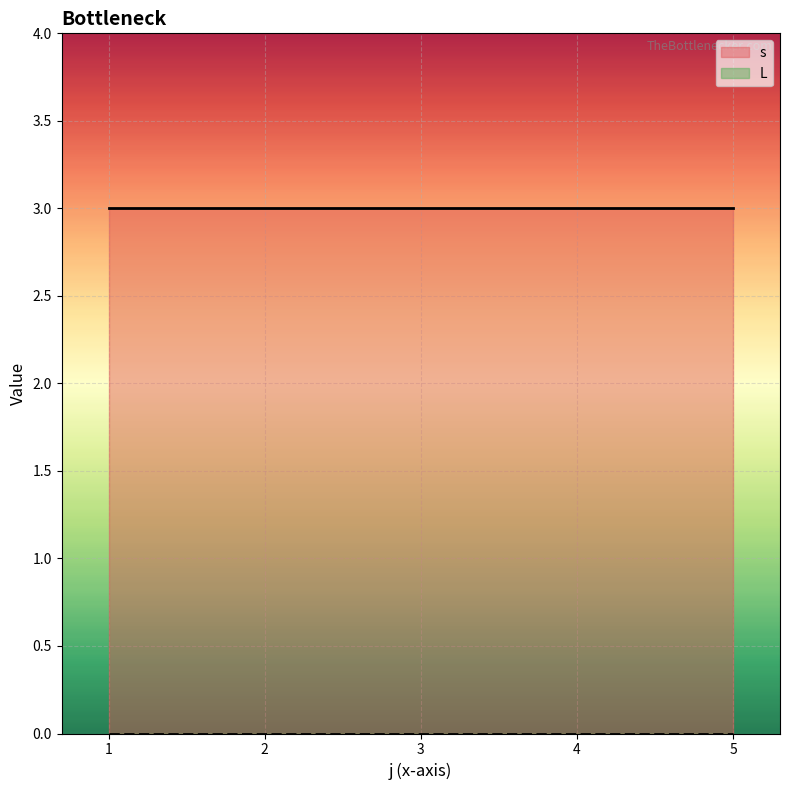

At which label does s reach its peak?

5